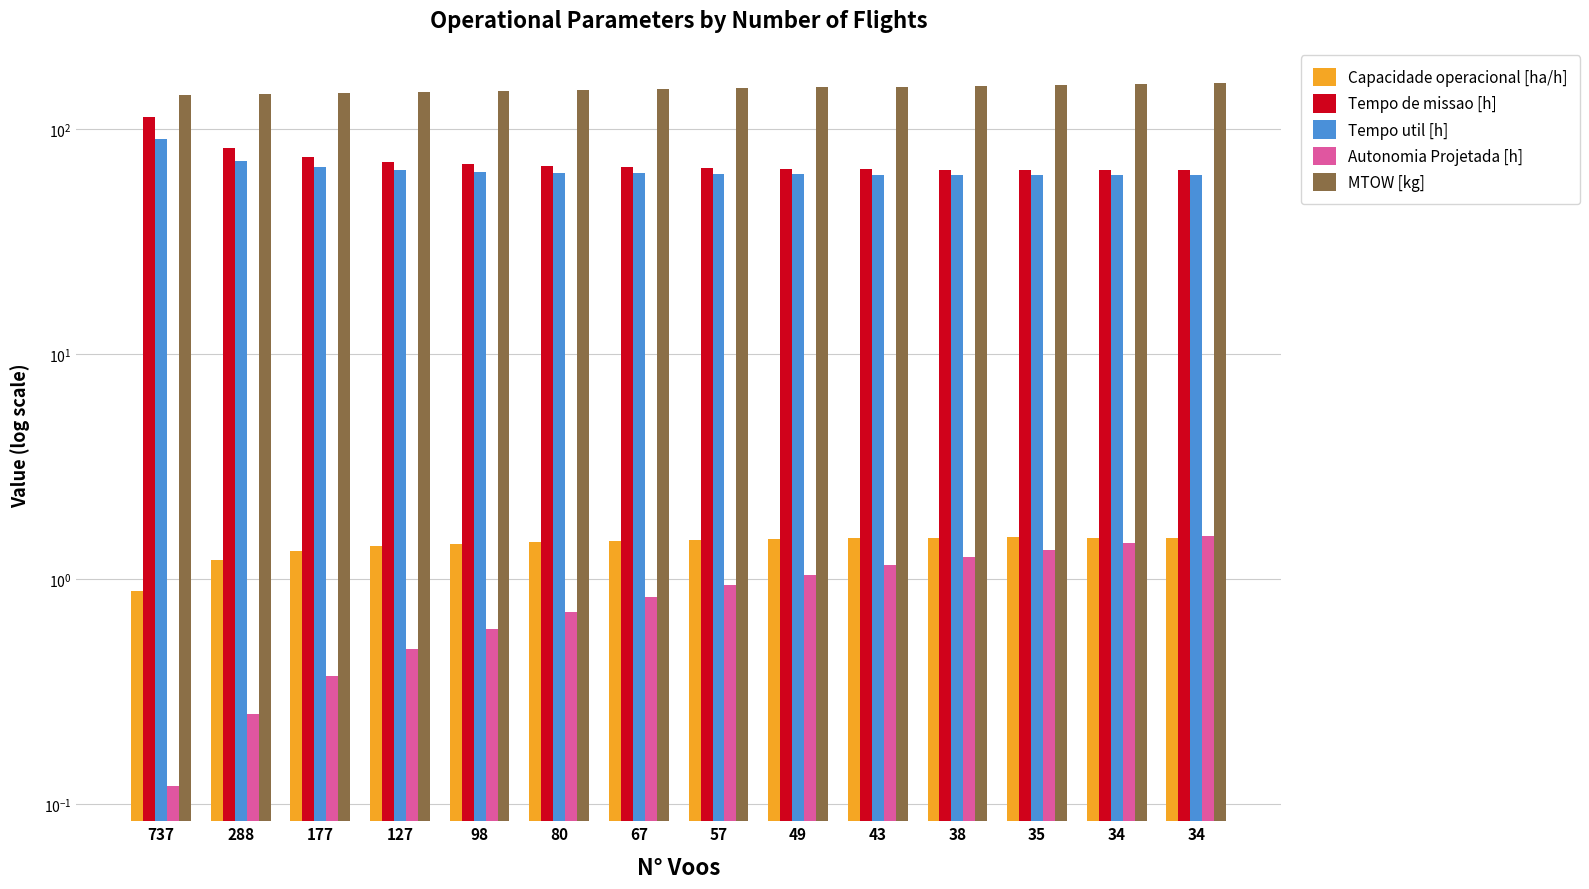

Reading left to right, transcribe all the data shown in this chart.

Capacidade operacional [ha/h]: 0.9	1.2	1.3	1.4	1.4	1.5	1.5	1.5	1.5	1.5	1.5	1.5	1.5	1.5
Tempo de missao [h]: 113.3	82.4	74.9	71.6	69.6	68.4	67.9	67.0	66.4	66.0	65.7	65.3	65.5	65.5
Tempo util [h]: 89.8	71.8	67.6	65.7	64.6	63.9	63.7	63.1	62.8	62.5	62.3	62.1	62.3	62.3
Autonomia Projetada [h]: 0.1	0.2	0.4	0.5	0.6	0.7	0.8	0.9	1.0	1.1	1.2	1.4	1.4	1.6
MTOW [kg]: 141.8	143.2	144.5	145.9	147.3	148.7	150.1	151.5	152.8	154.2	155.7	157.1	158.5	159.9